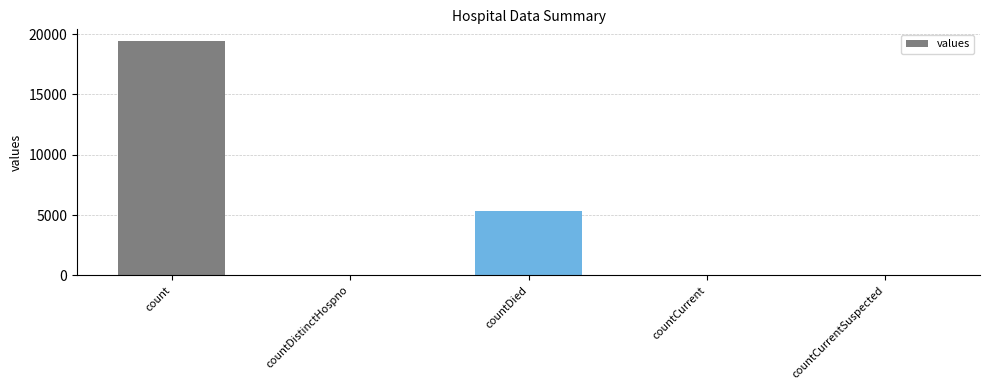

The chart shows a value of 2601 at countDied. True or false?

False